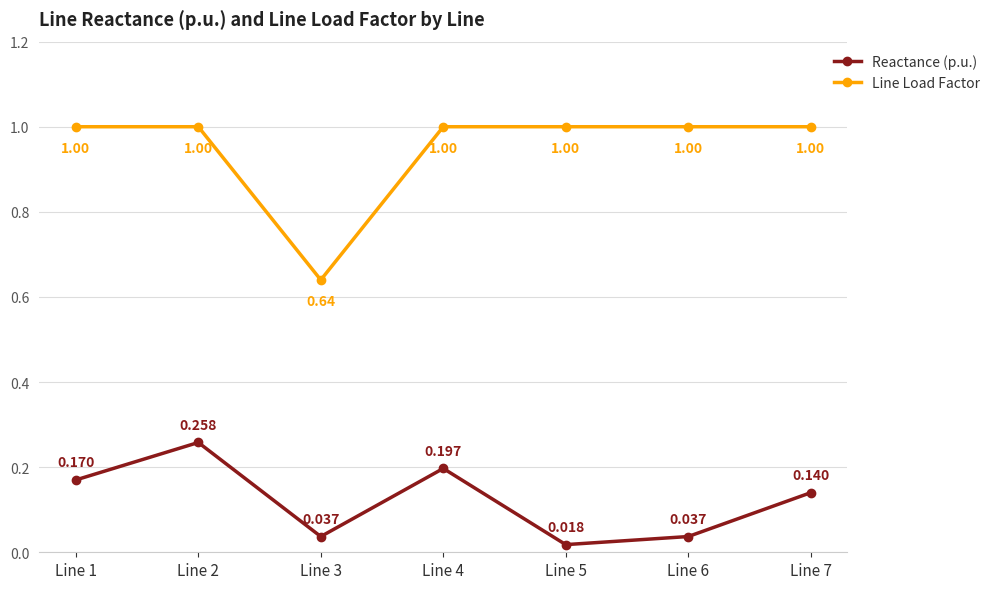

At Line 3, list the series in order from largest to smallest.

Line Load Factor, Reactance (p.u.)